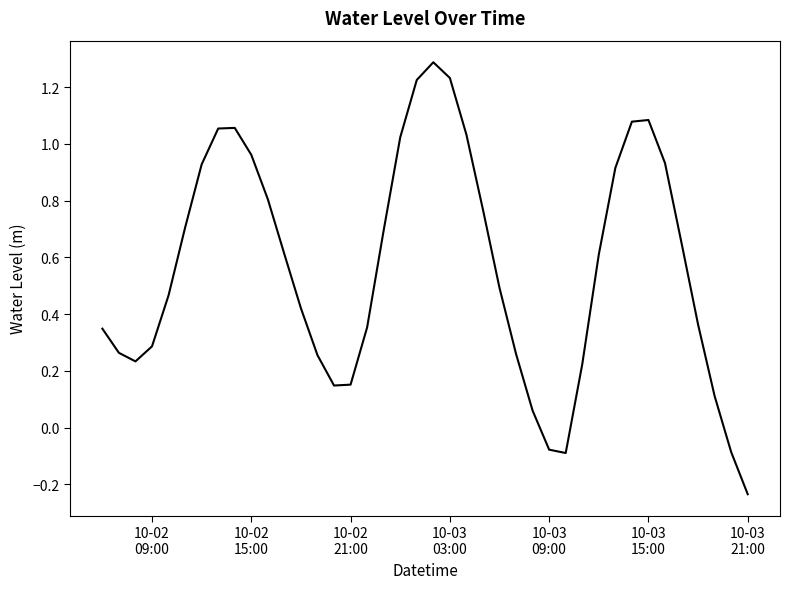

What is the greatest value displayed?

1.3